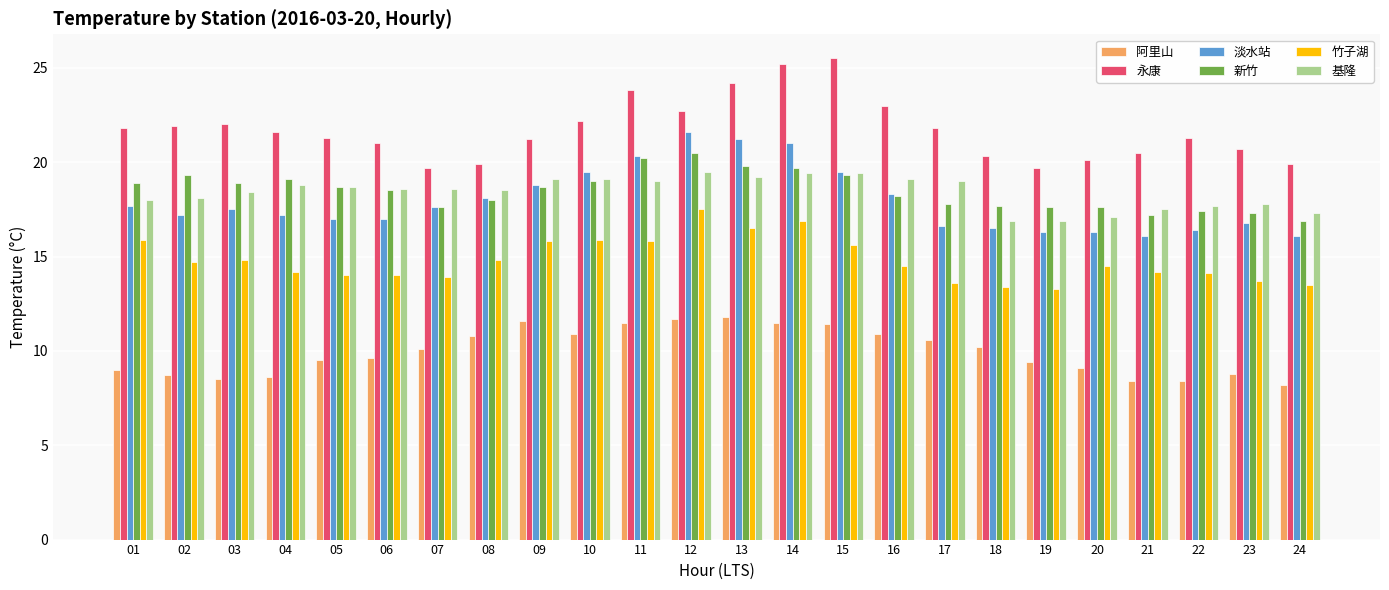

True or false: 新竹 has a value of 4.3 at 20.

False